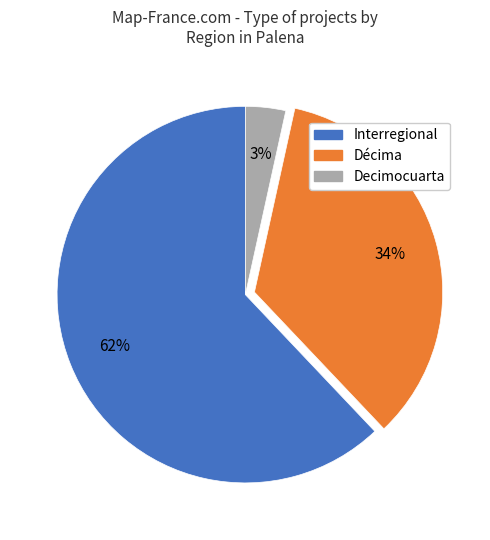

Is there a majority slice in this chart?

Yes